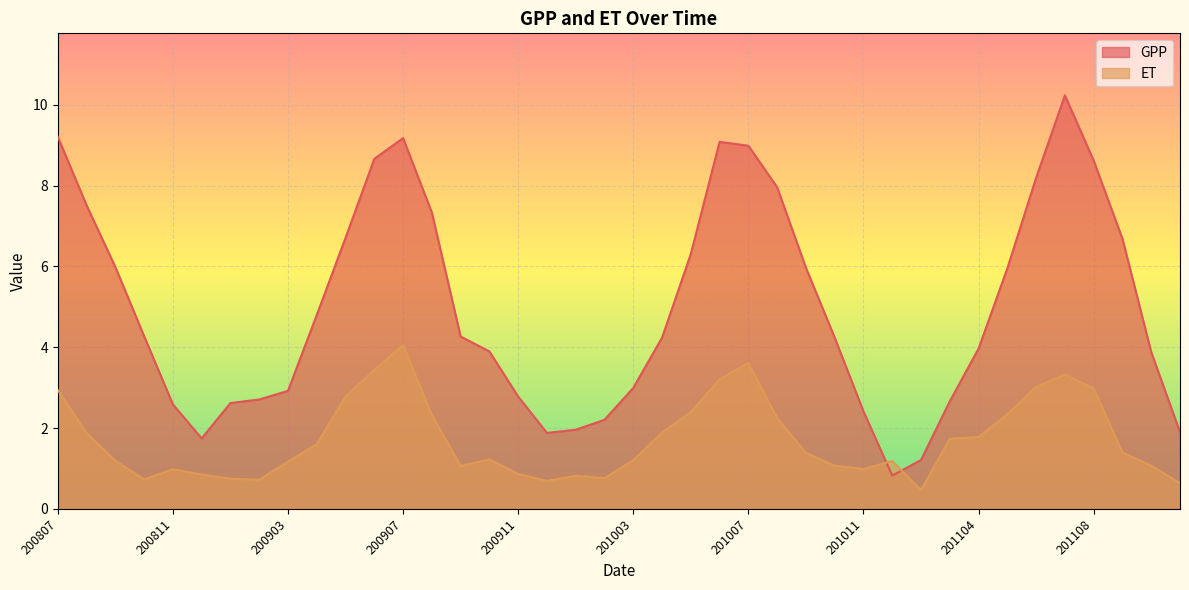

What is the spread (max minus min) of values at 201109?

5.3